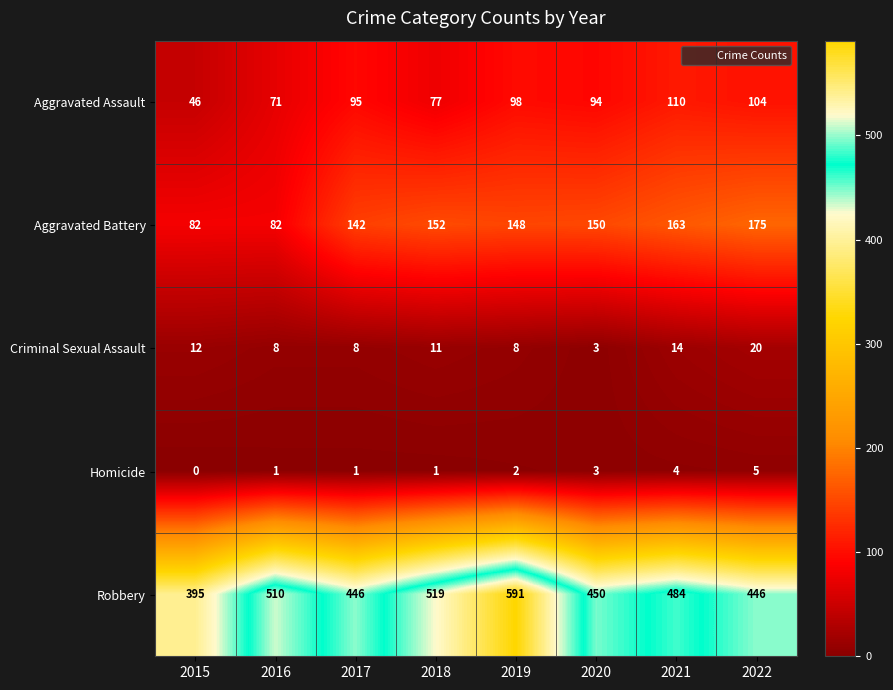

The Robbery series shows 716 at 2017. True or false?

False